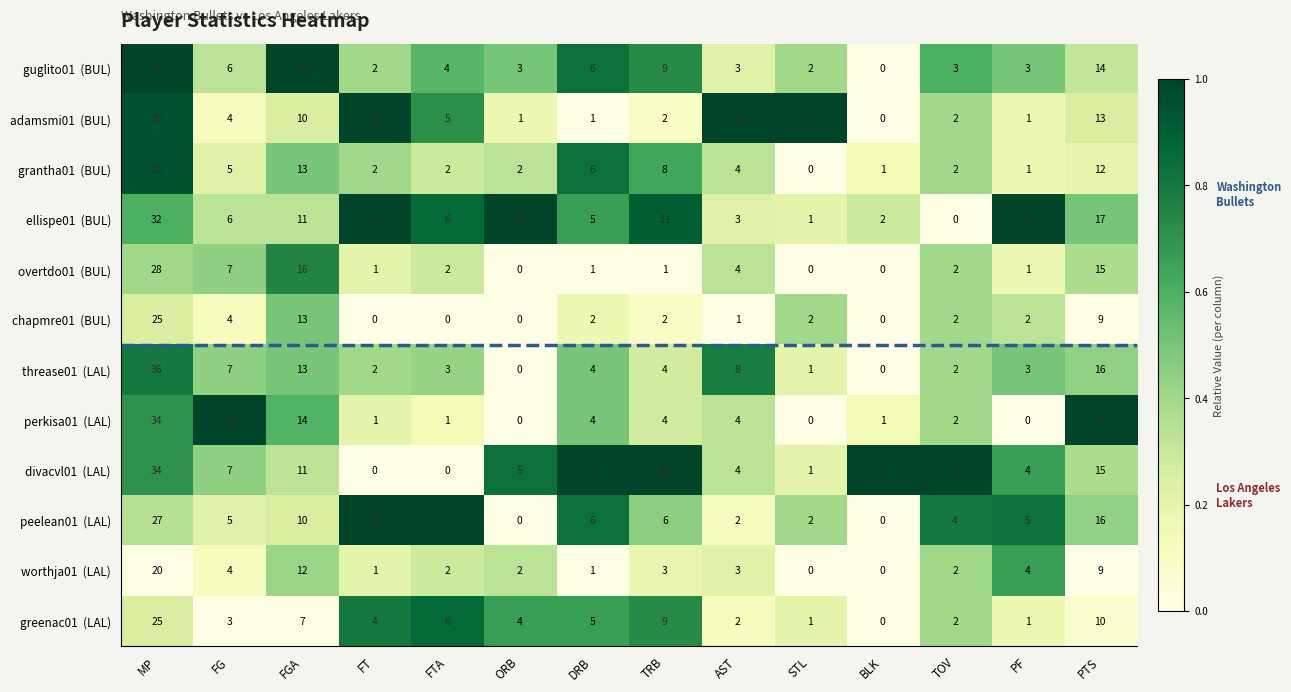

What is the total value across all series at FG?

70